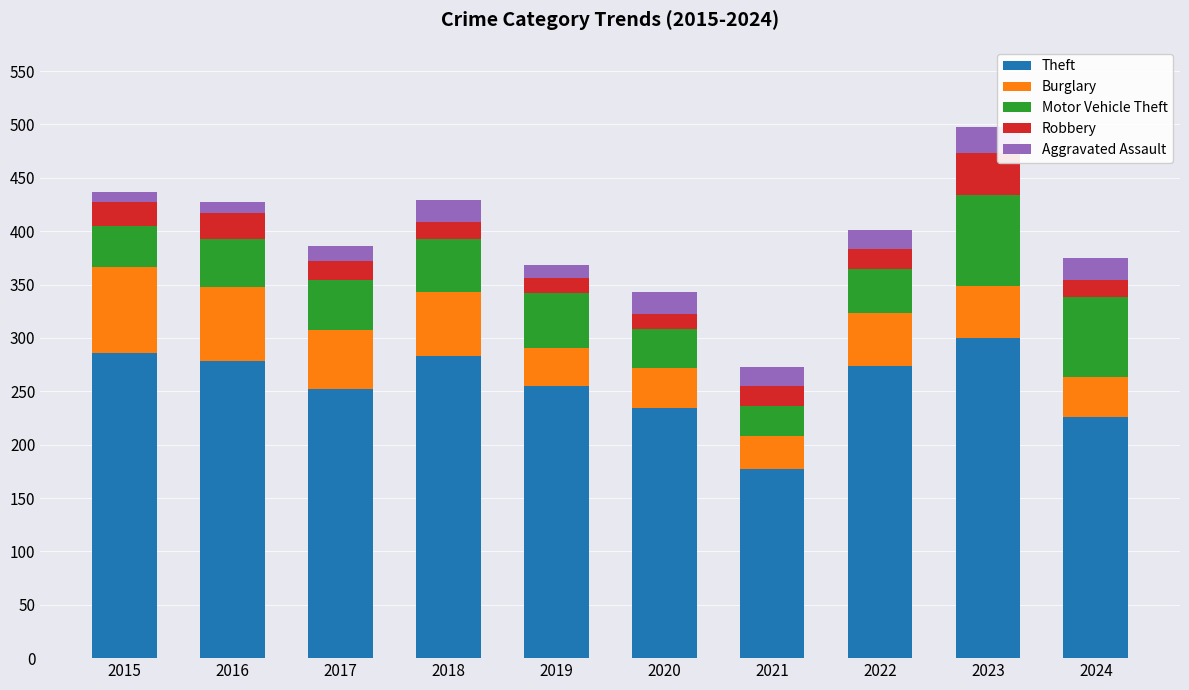

What is the maximum value for Theft?

300